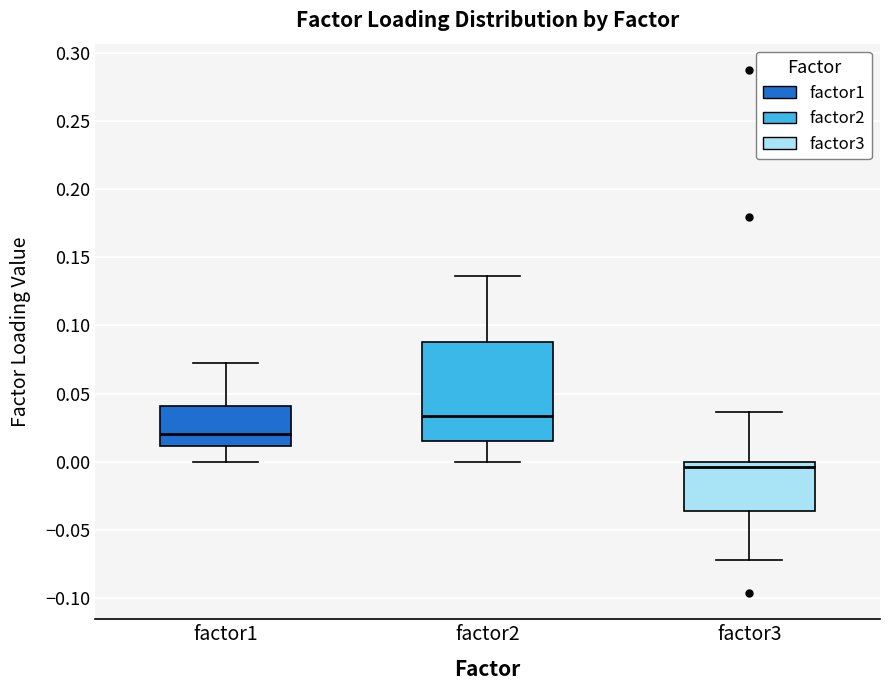

Where is the lower edge of the box for factor3 on the y-axis? The values are not printed on the chart, so give them approximately, as read against the axis.

-0.035